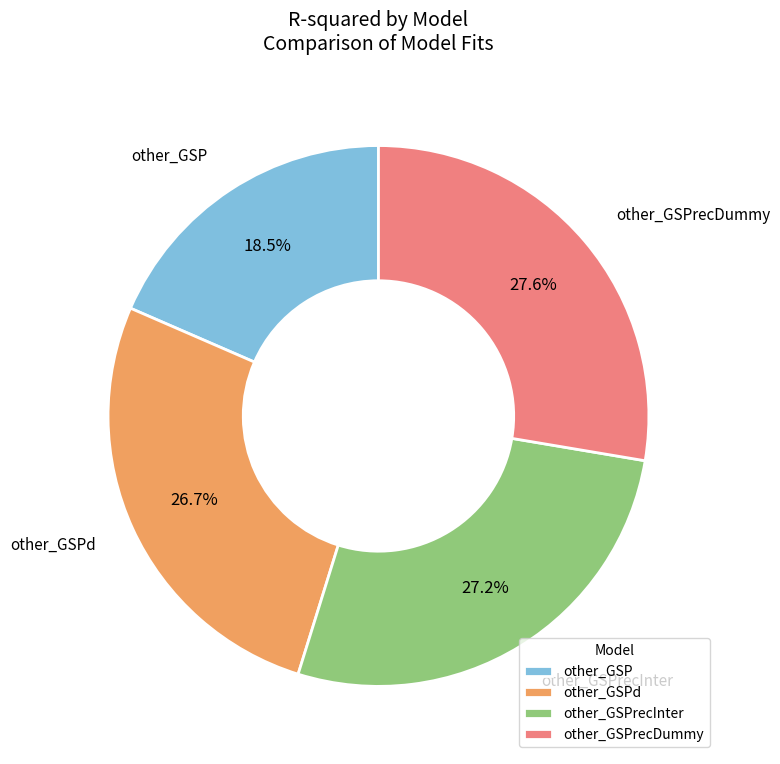

Does other_GSPrecDummy account for over 50% of the chart?

No